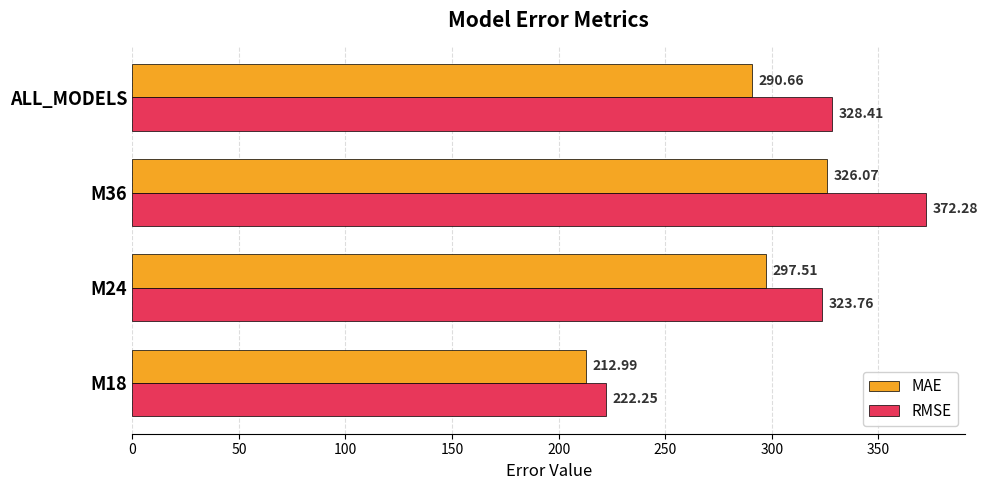

At which label is MAE closest to 269?

ALL_MODELS